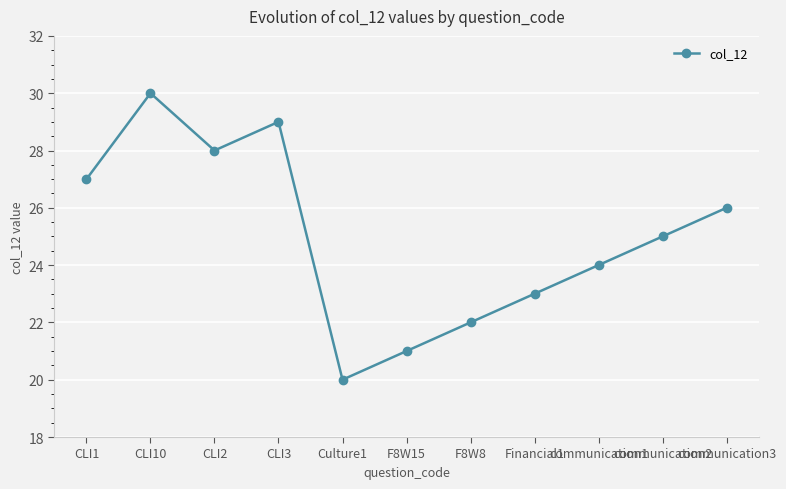

What is the average value?

25